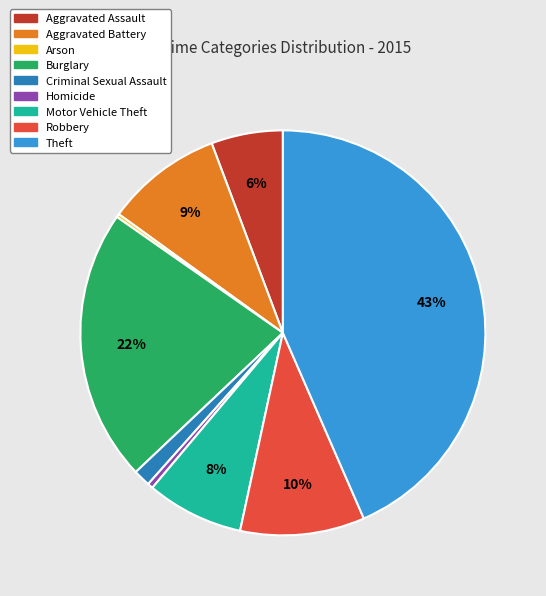

Is the sum of Motor Vehicle Theft and Theft greater than half?

Yes